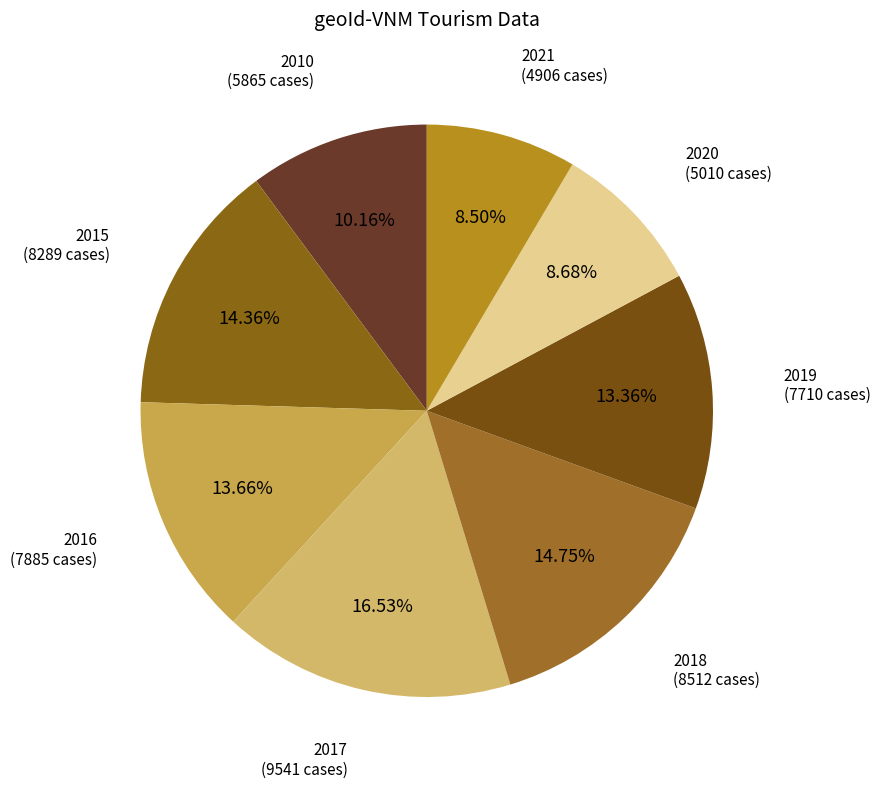

How many segments does this pie chart have?

8